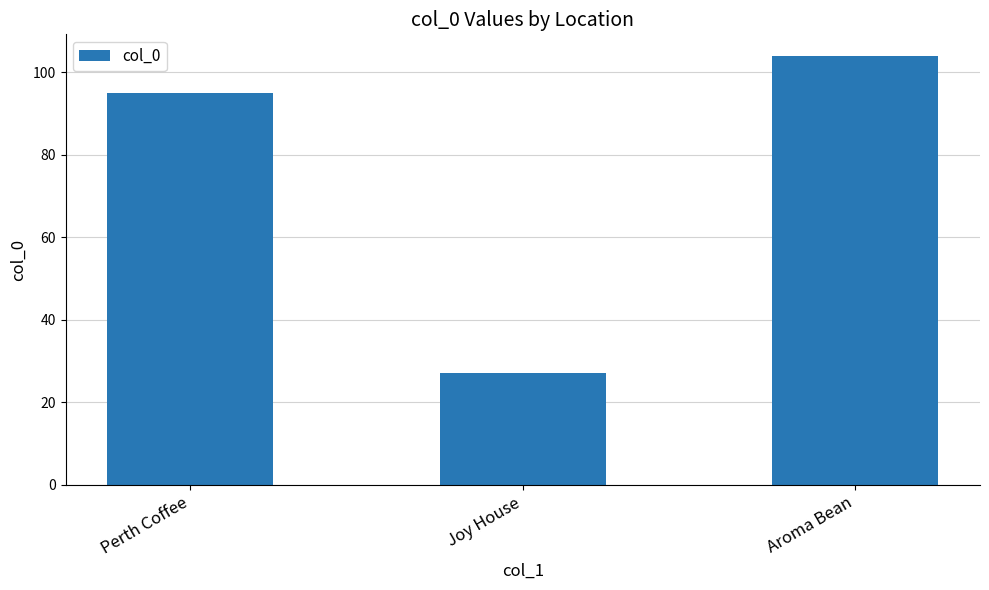

List the labels in order of value, smallest first.

Joy House, Perth Coffee, Aroma Bean